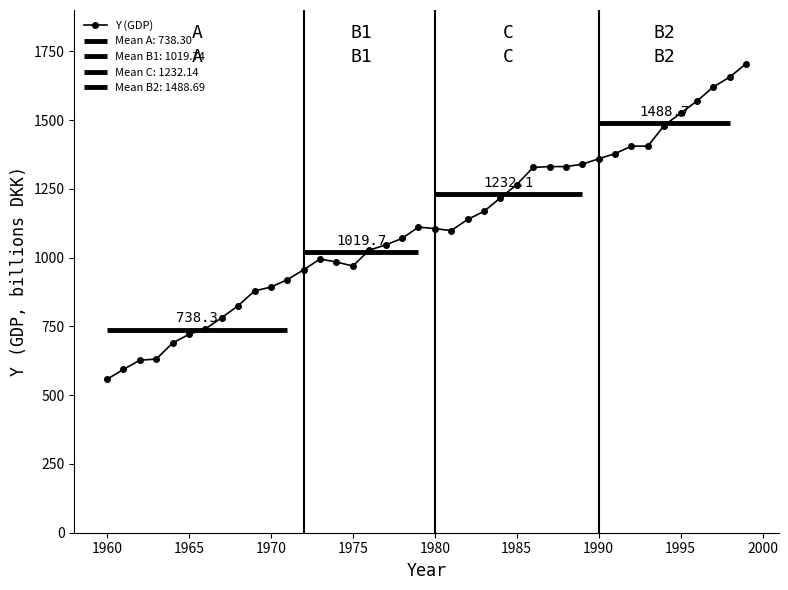

Reading left to right, list all the values displayed in this chart.

557.9	593.5	627.1	631.1	689.6	721.0	740.8	781.8	825.2	878.9	892.9	919.8	955.9	995.0	983.9	969.5	1027.0	1046.2	1069.5	1110.9	1105.5	1098.1	1138.6	1168.1	1216.8	1265.5	1327.6	1331.0	1330.8	1339.4	1359.1	1378.1	1405.0	1405.2	1480.1	1524.9	1569.2	1620.3	1656.3	1705.1